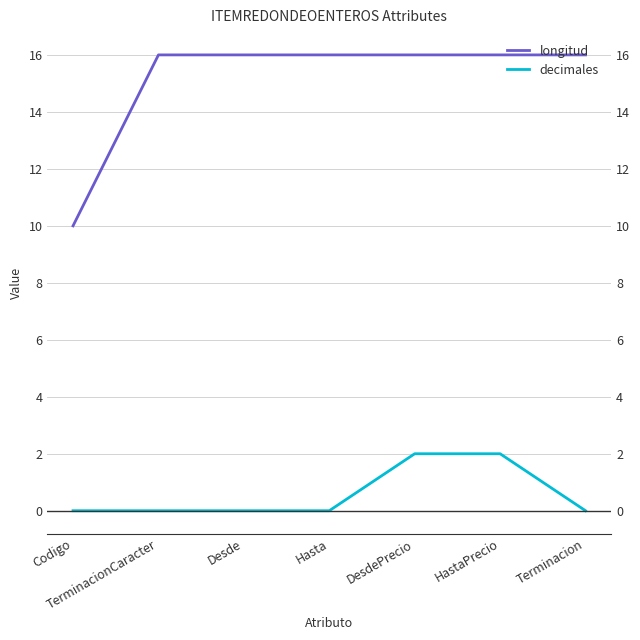

What are all the series names shown in the legend?

longitud, decimales